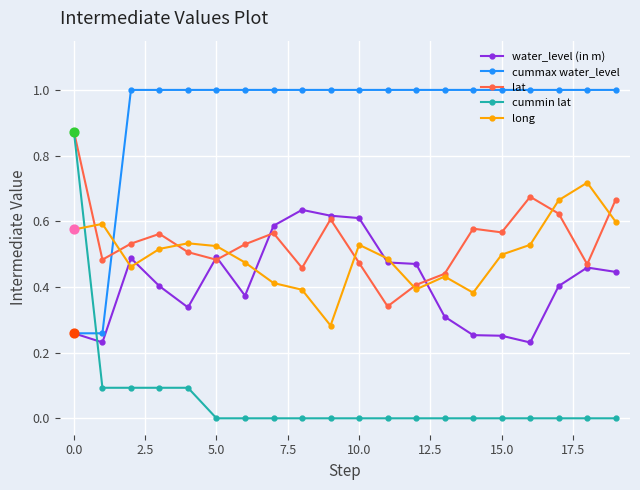

Which series has the largest range (max minus min)?

cummin lat